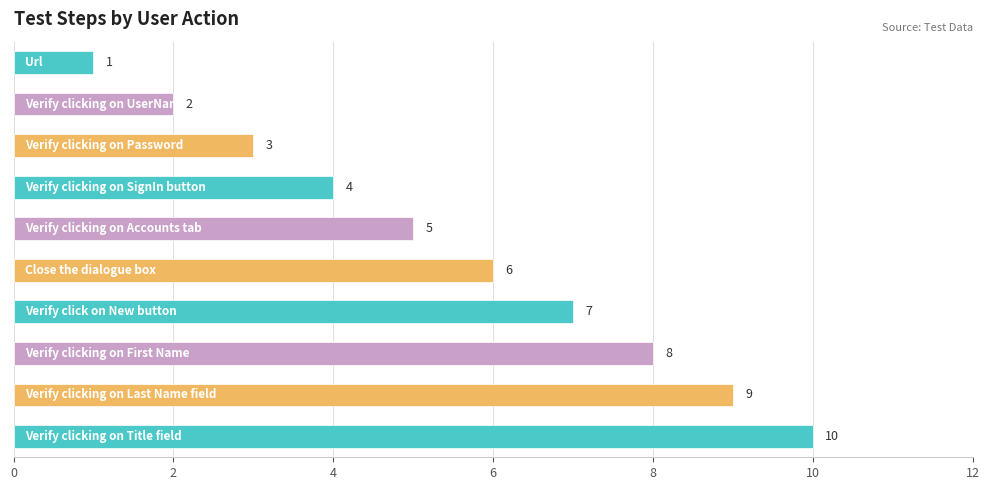

What is the maximum value shown in the chart?

10